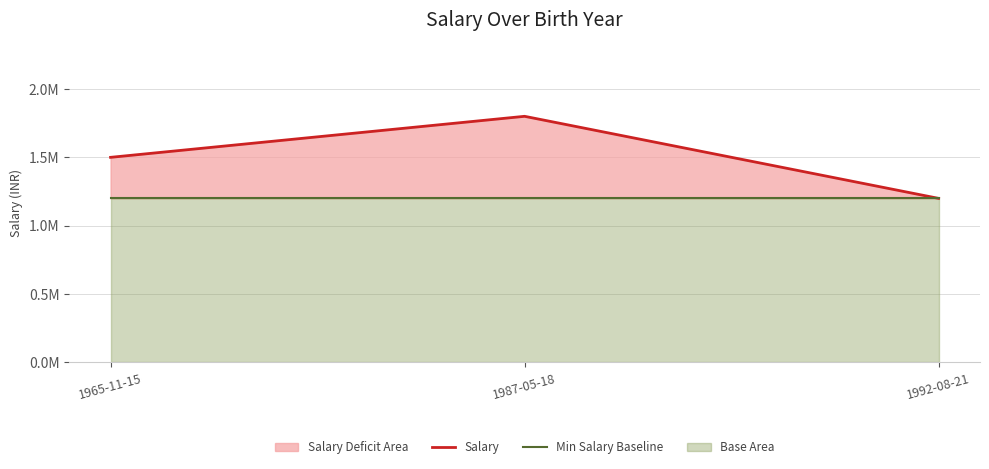

Does the chart display data point markers on the line(s)?

No